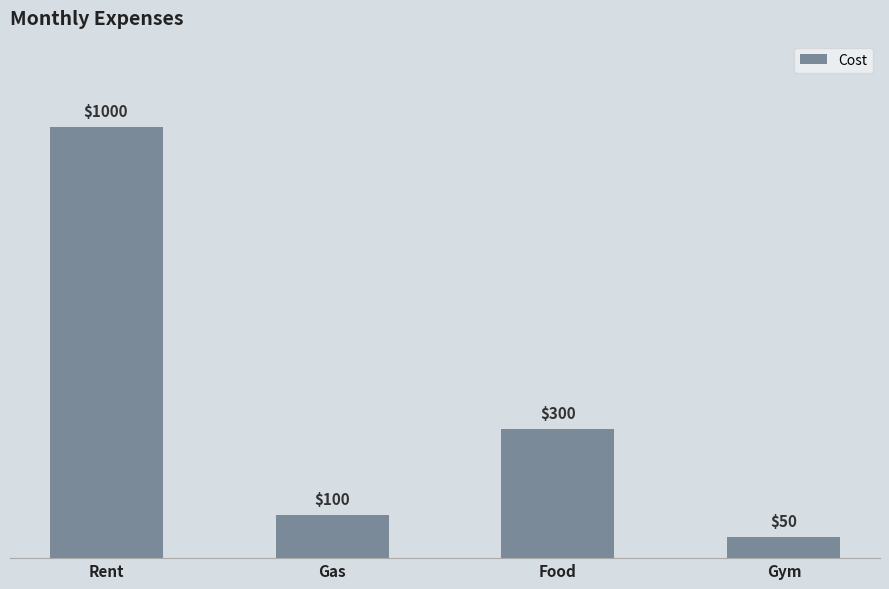

What is the maximum value shown in the chart?

1000